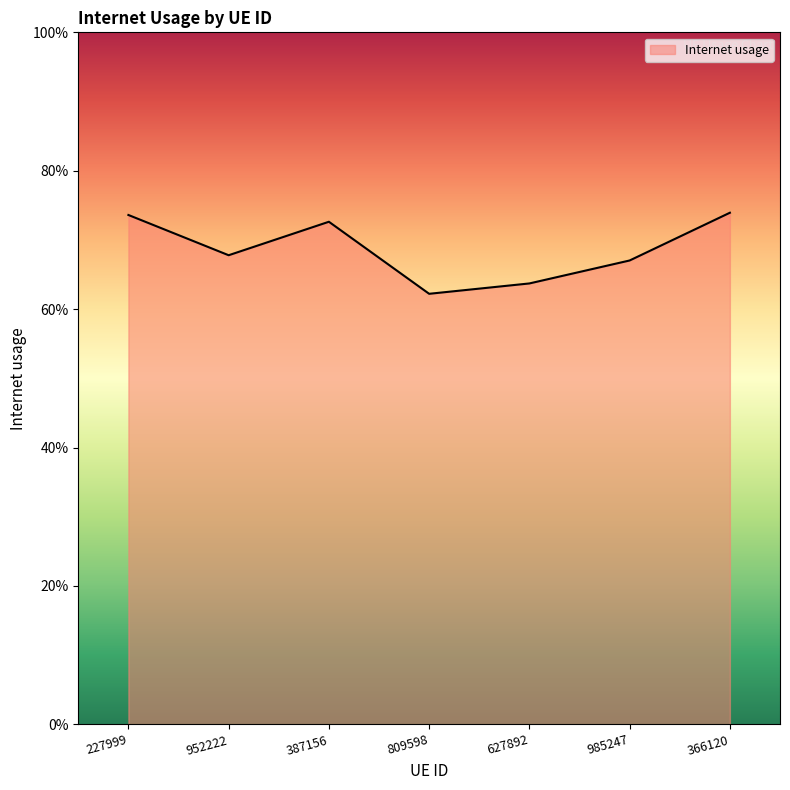

Does the chart display data point markers on the line(s)?

No